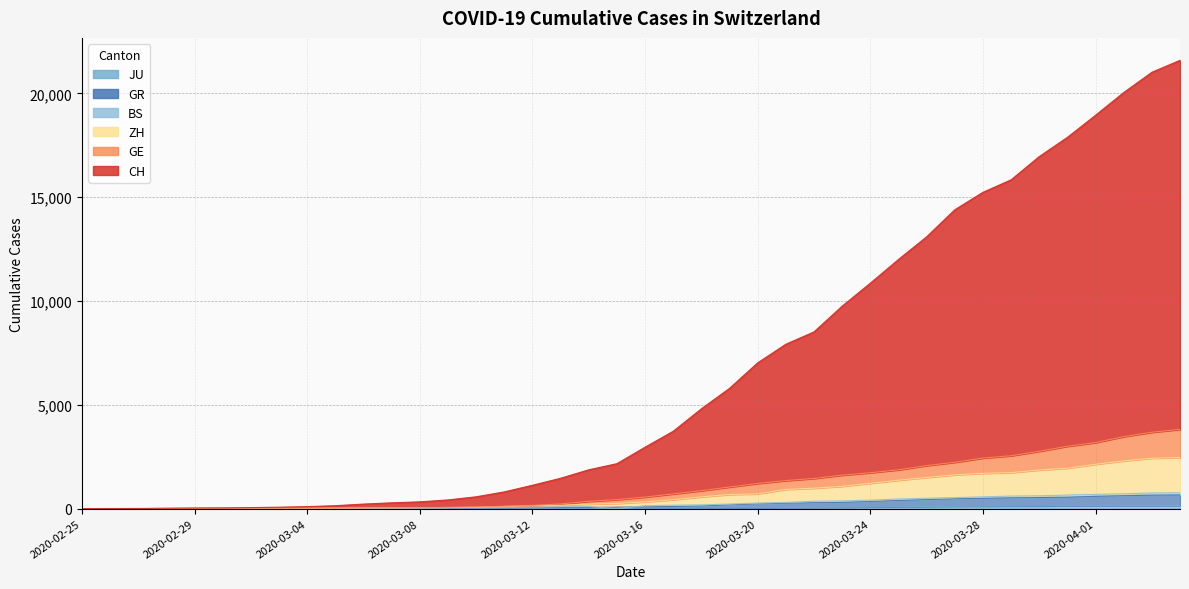

How many lines are shown in the chart?

6